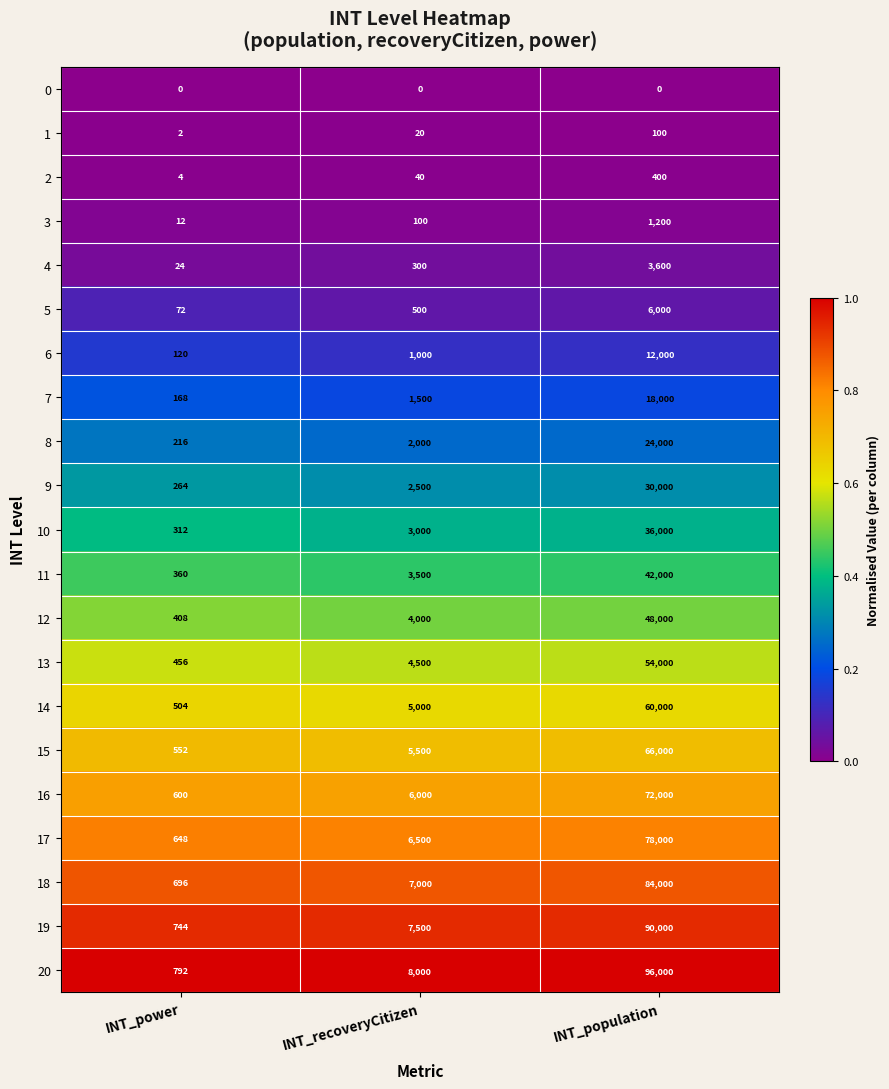

The value of 9 at INT_recoveryCitizen is 4385. True or false?

False